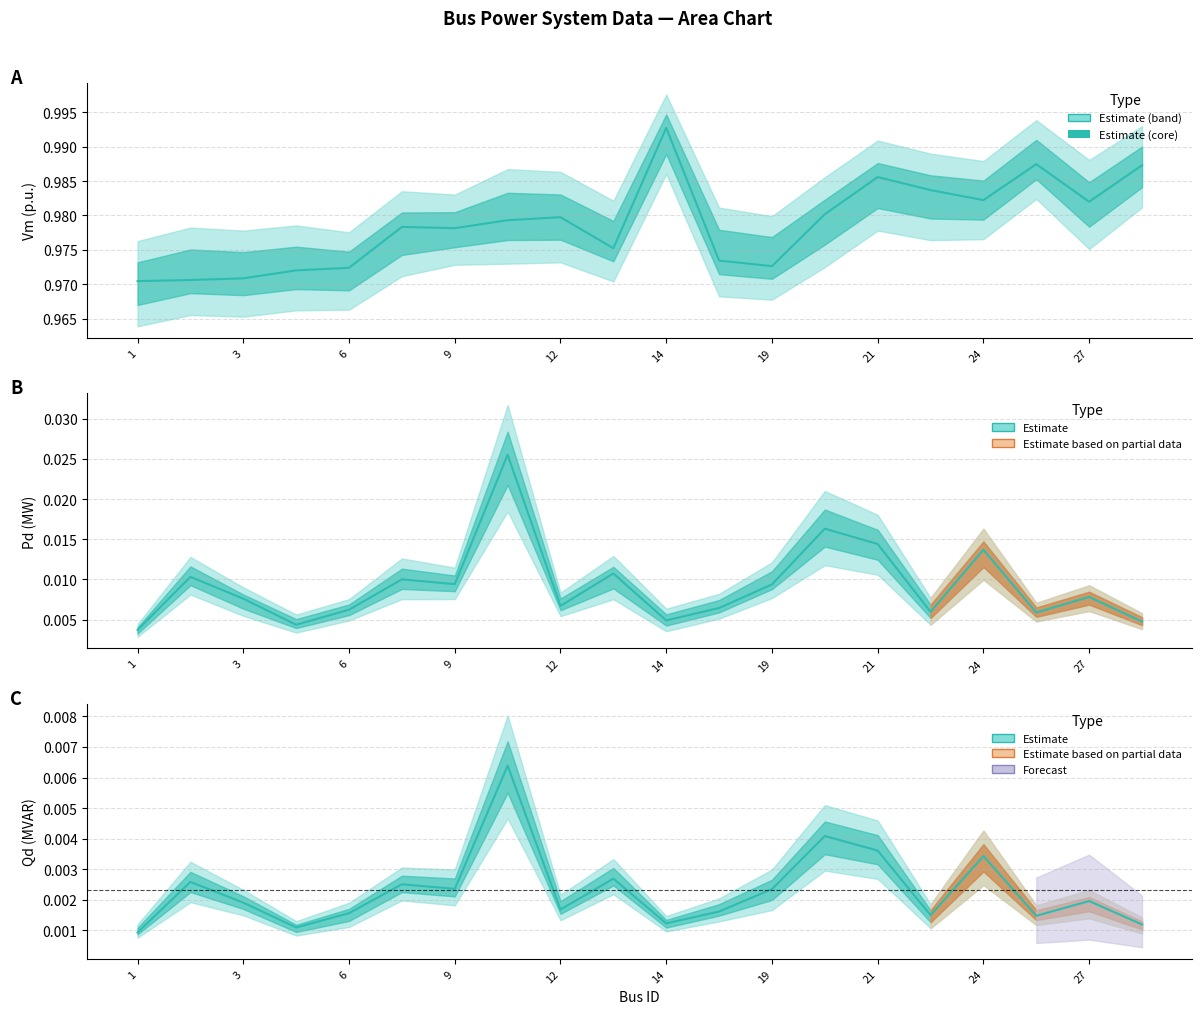

At which category does Vm reach its first local valley?

9